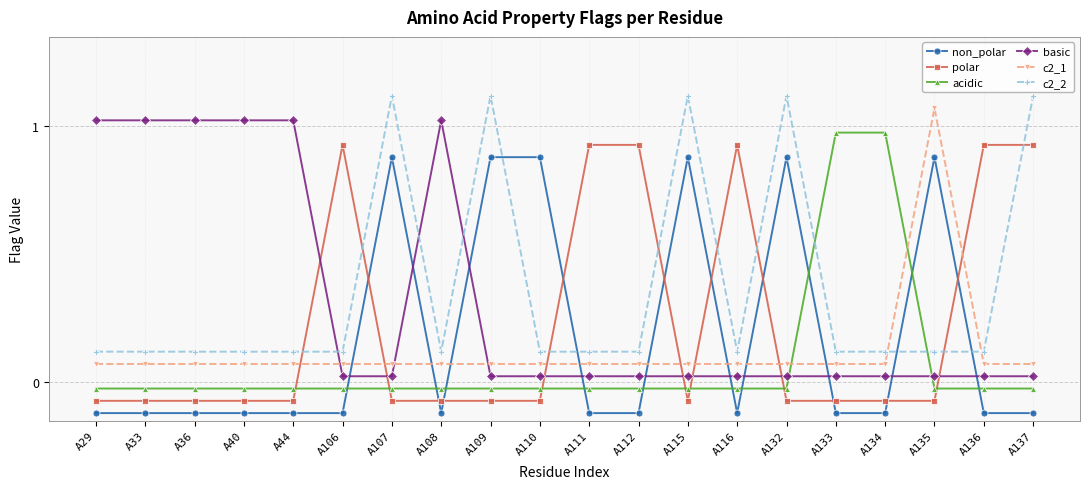

Is the value of c2_2 at A136 greater than the value of non_polar at A111?

Yes